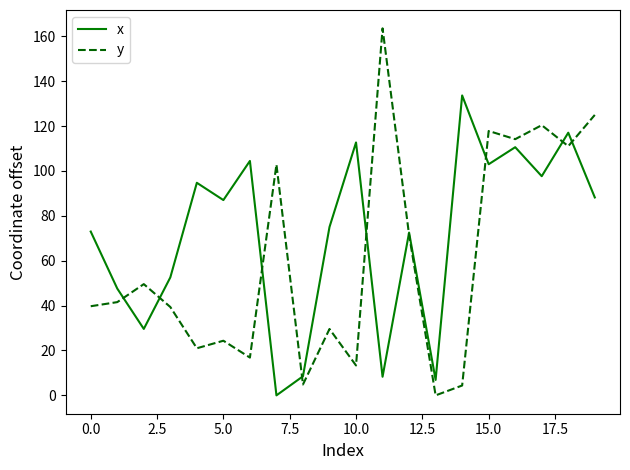

What is the maximum value for x?

133.6